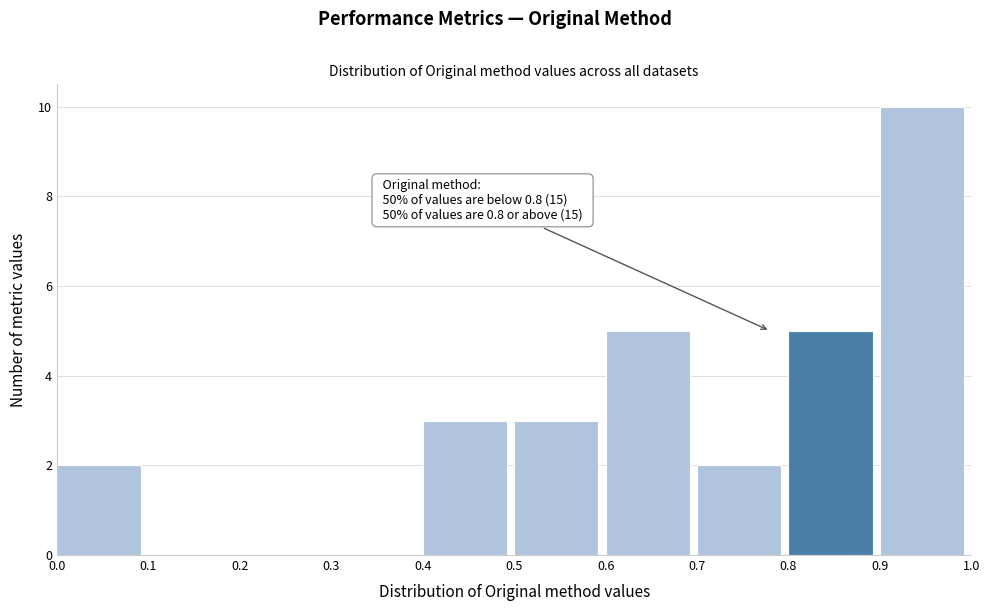

Which range on the x-axis has the tallest bar?

0.9 to 1.0